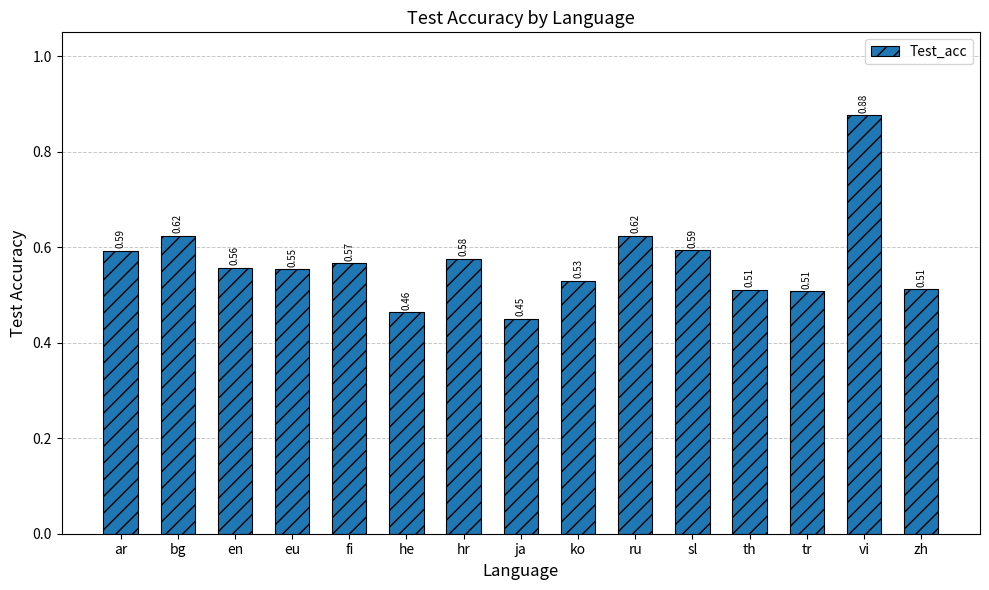

What is the label of the 8th bar from the left?

ja